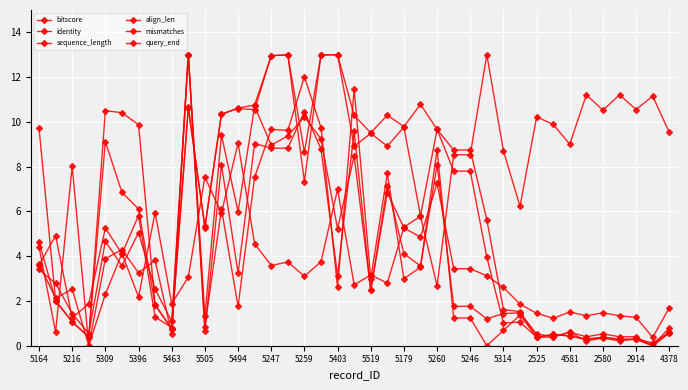

Does the chart have visible grid lines?

Yes